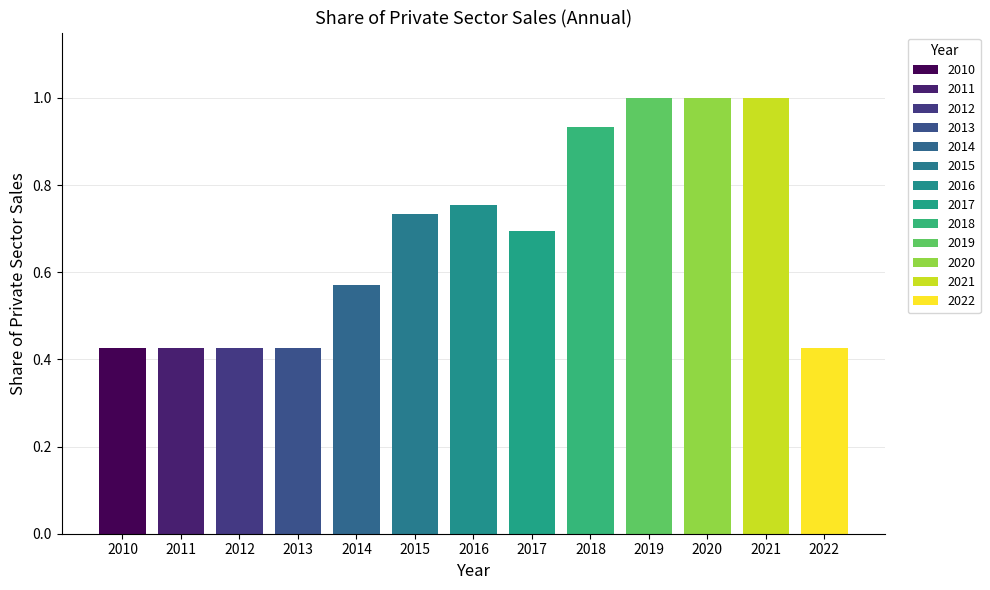

Between 2010 and 2018, which is larger?

2018